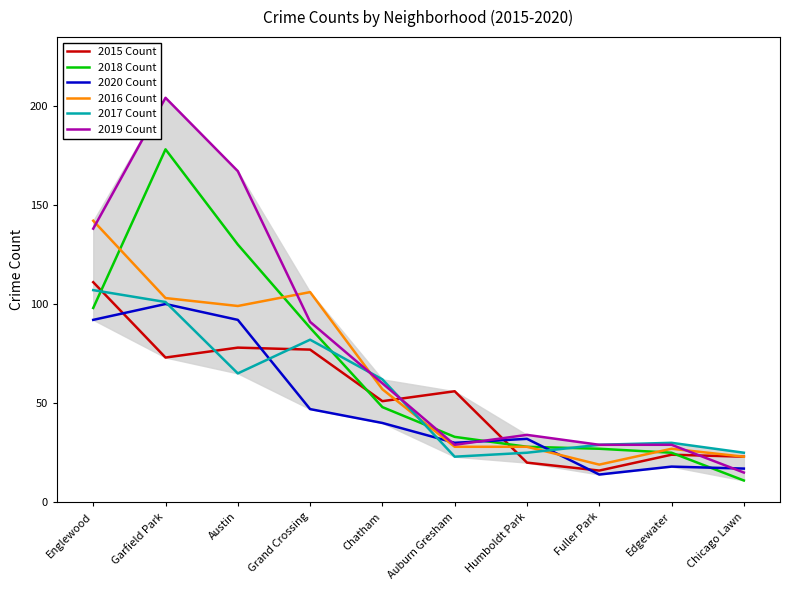

Which category has the highest value in the 2020 Count series?

Garfield Park